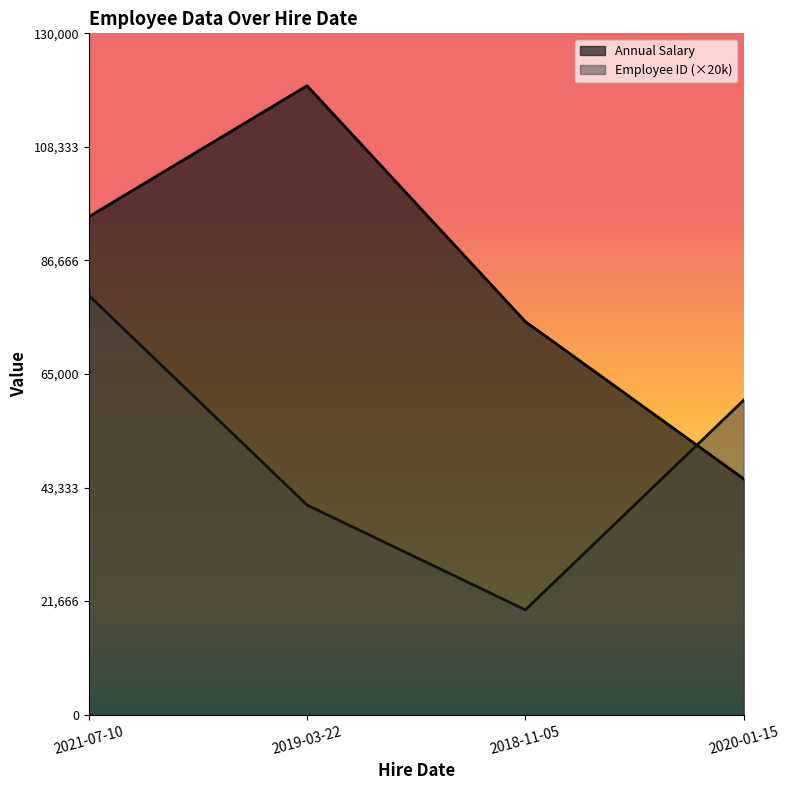

What is the sum of the Annual Salary values at 2019-03-22 and 2021-07-10?

215000